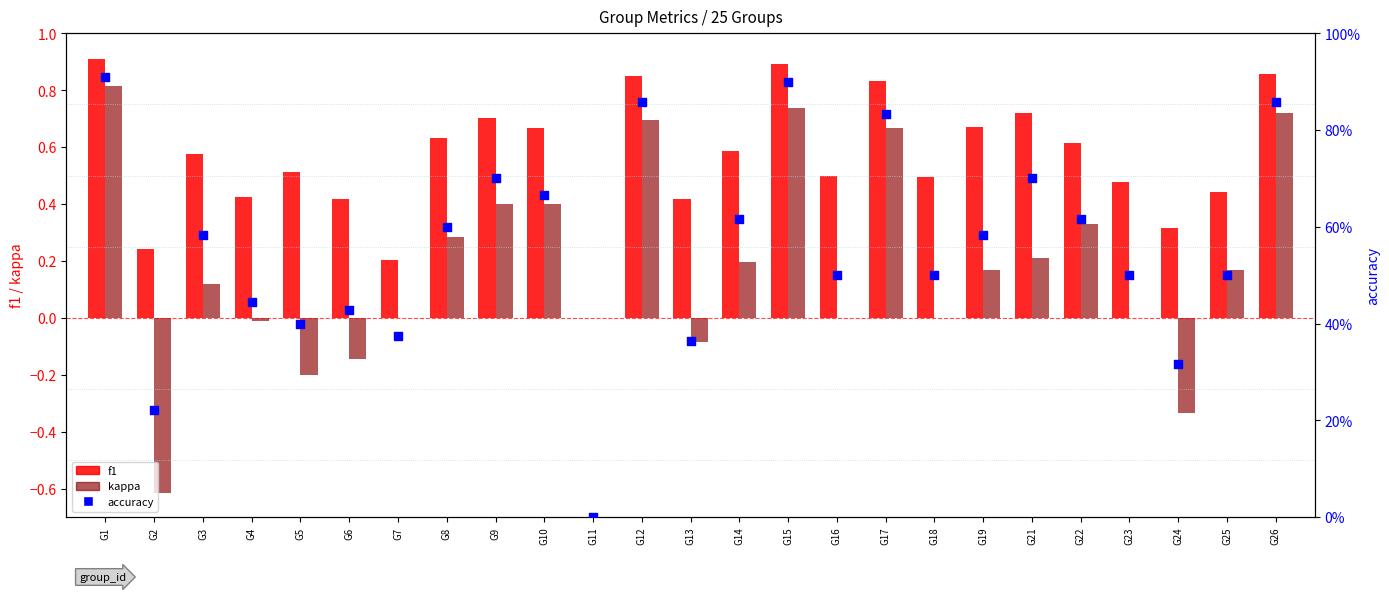

Which series contains the lowest Y value?

kappa